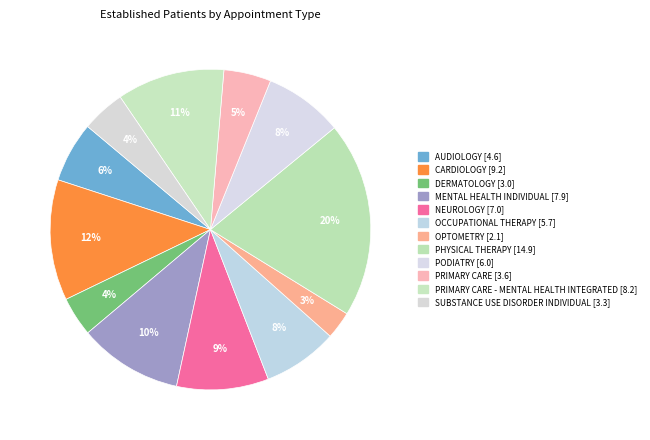

Which slice is the smallest?

OPTOMETRY